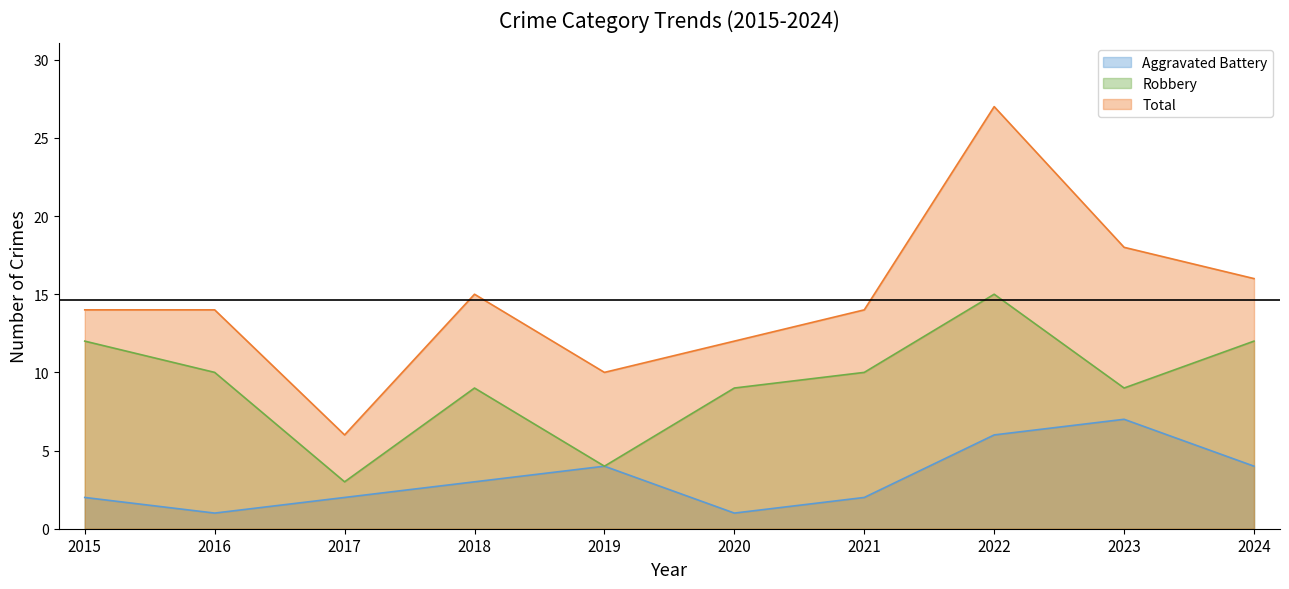

Rank the series at 2018 from highest to lowest value.

Total, Robbery, Aggravated Battery